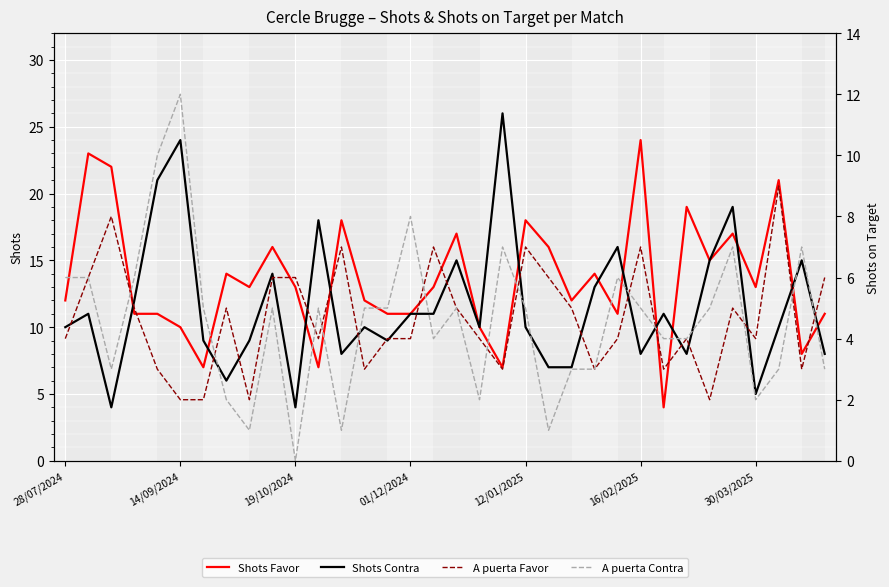

Read the Shots Contra value at 13.

10